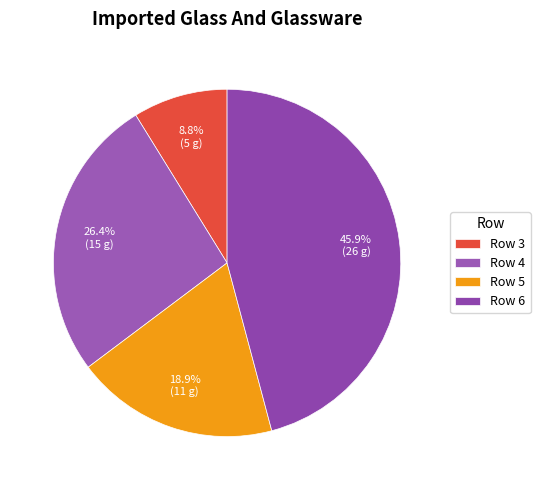

What is the largest slice in the pie chart?

Row 6